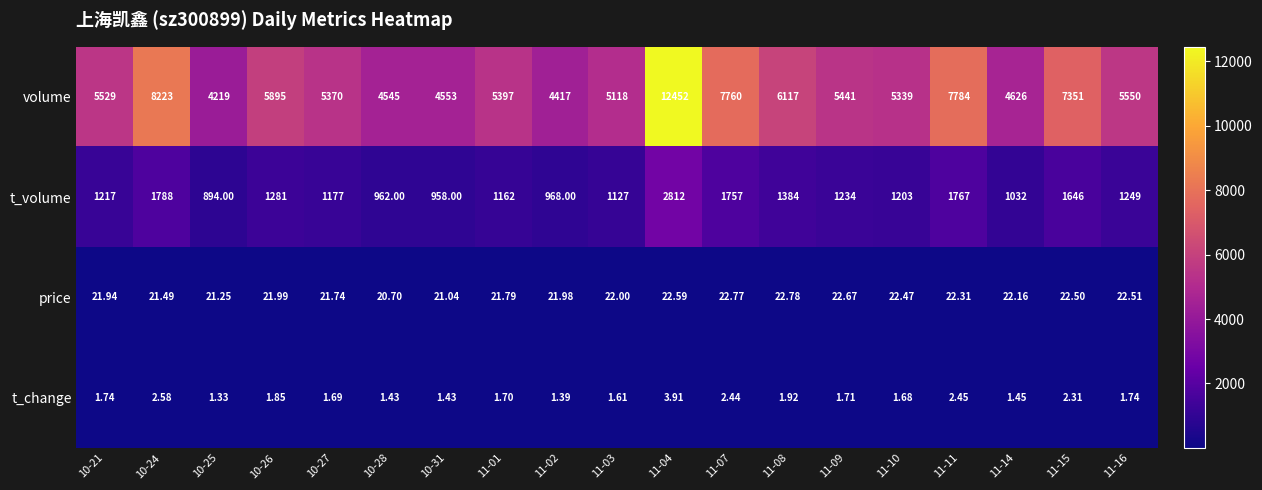

Rank the series at 11-02 from highest to lowest value.

volume, t_volume, price, t_change